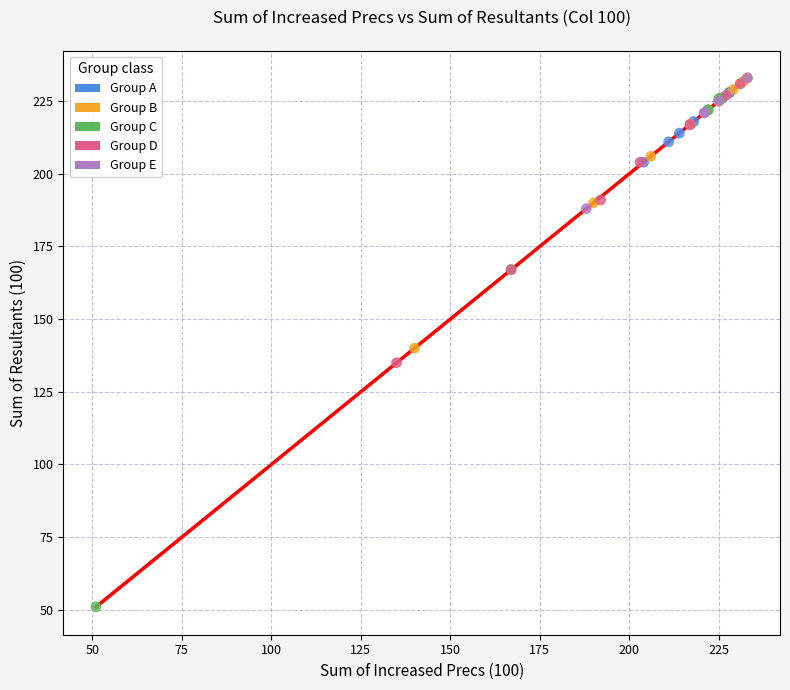

What are all the series names shown in the legend?

Group A, Group B, Group C, Group D, Group E